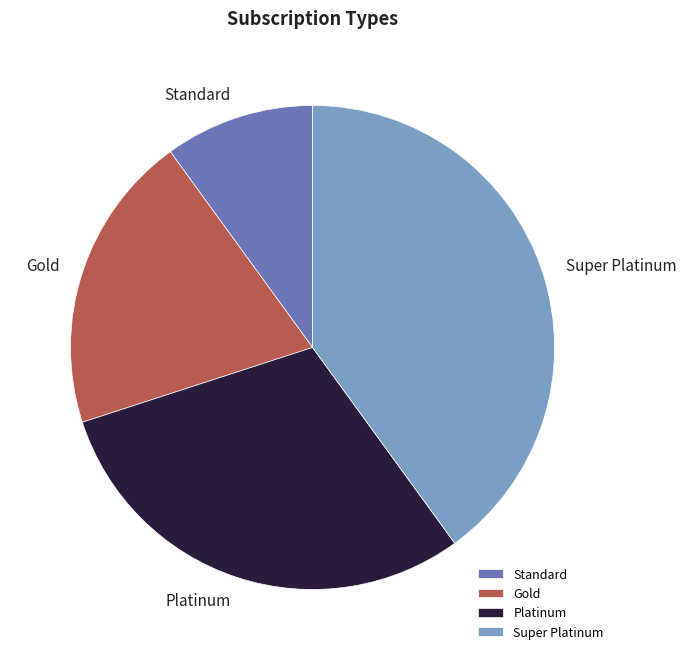

Rank the categories by value from lowest to highest.

Standard, Gold, Platinum, Super Platinum